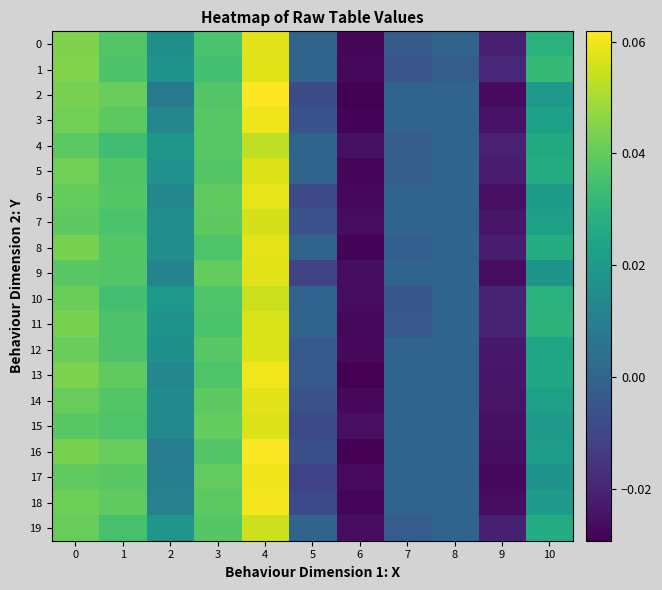

Which series changed the most between 7 and 8?

10